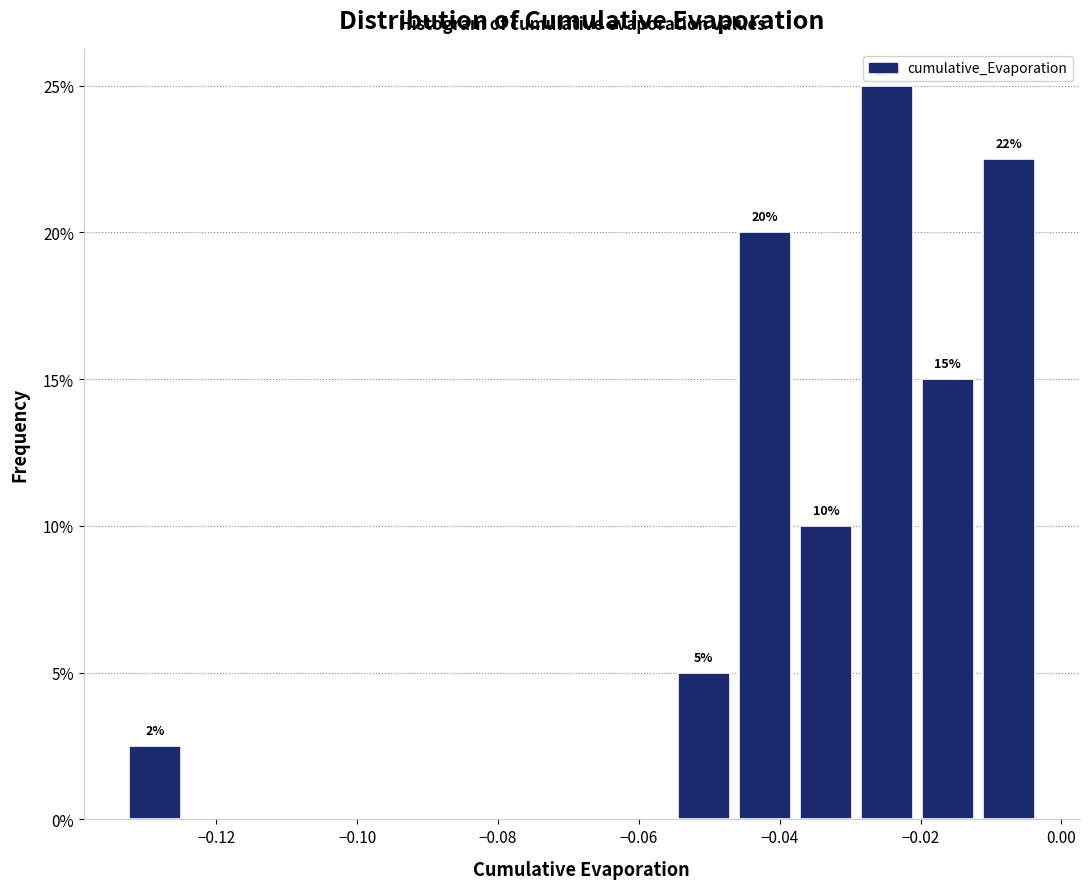

Over which range of the x-axis is the bar tallest?

-0.028 to -0.020